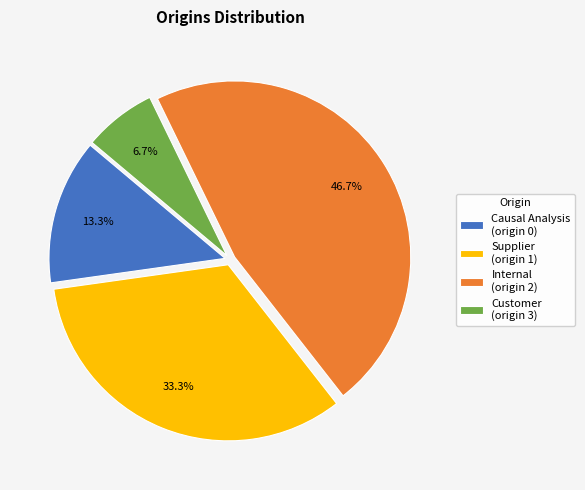

Between Causal Analysis (origin 0) and Customer (origin 3), which is larger?

Causal Analysis (origin 0)